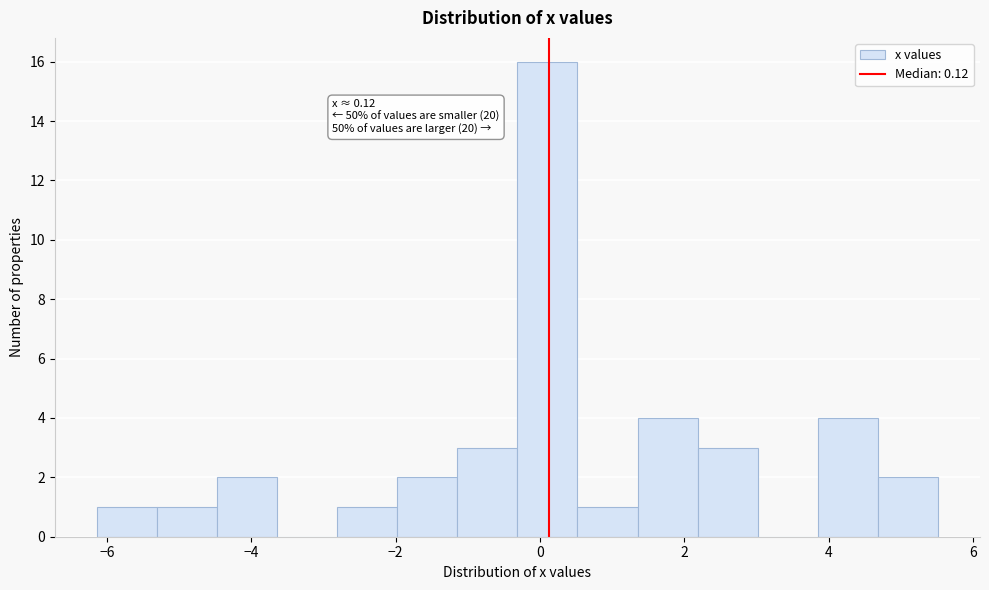

Which range on the x-axis has the tallest bar?

-0.4 to 0.6